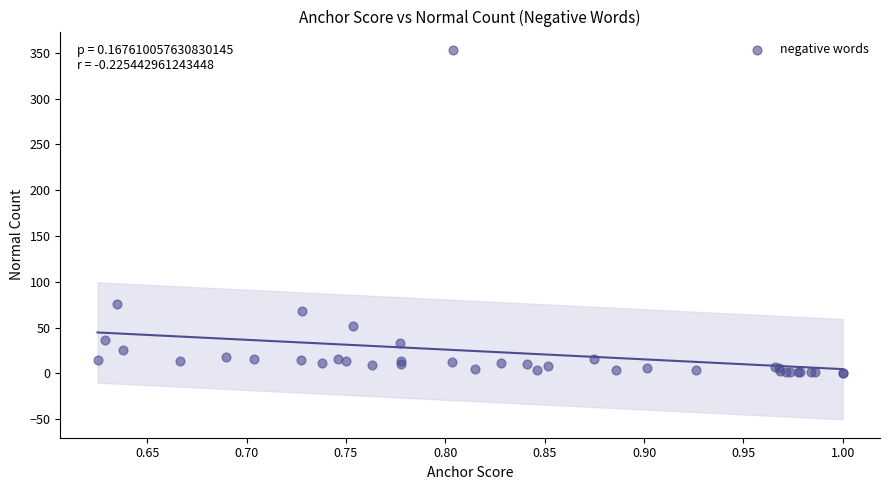

What Y value in the scatter plot is closest to 176?

76